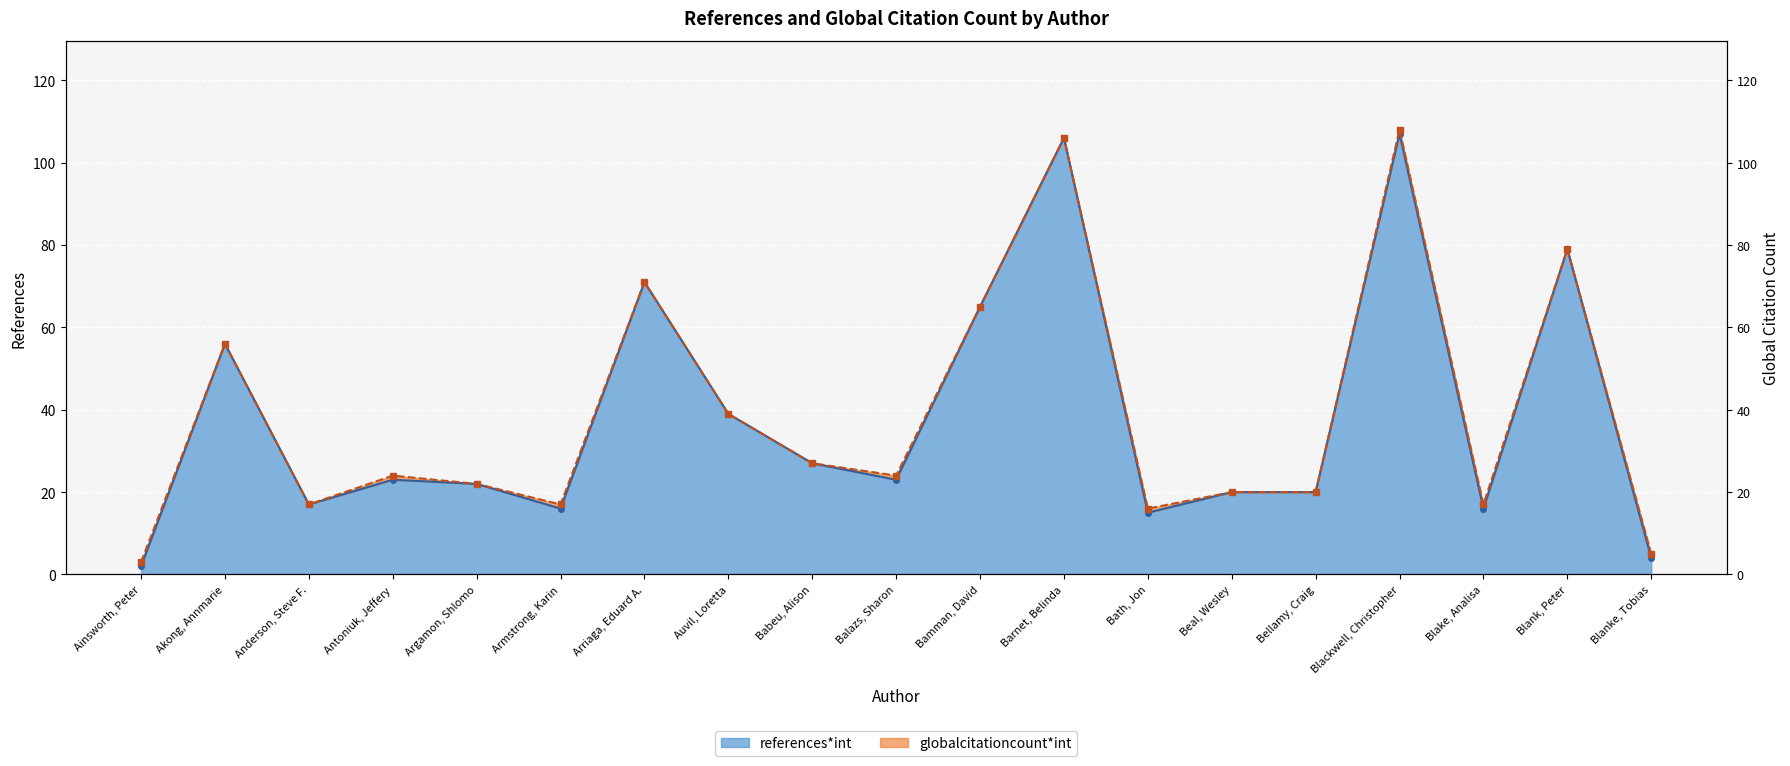

Between Blank, Peter and Armstrong, Karin, which is larger?

Blank, Peter